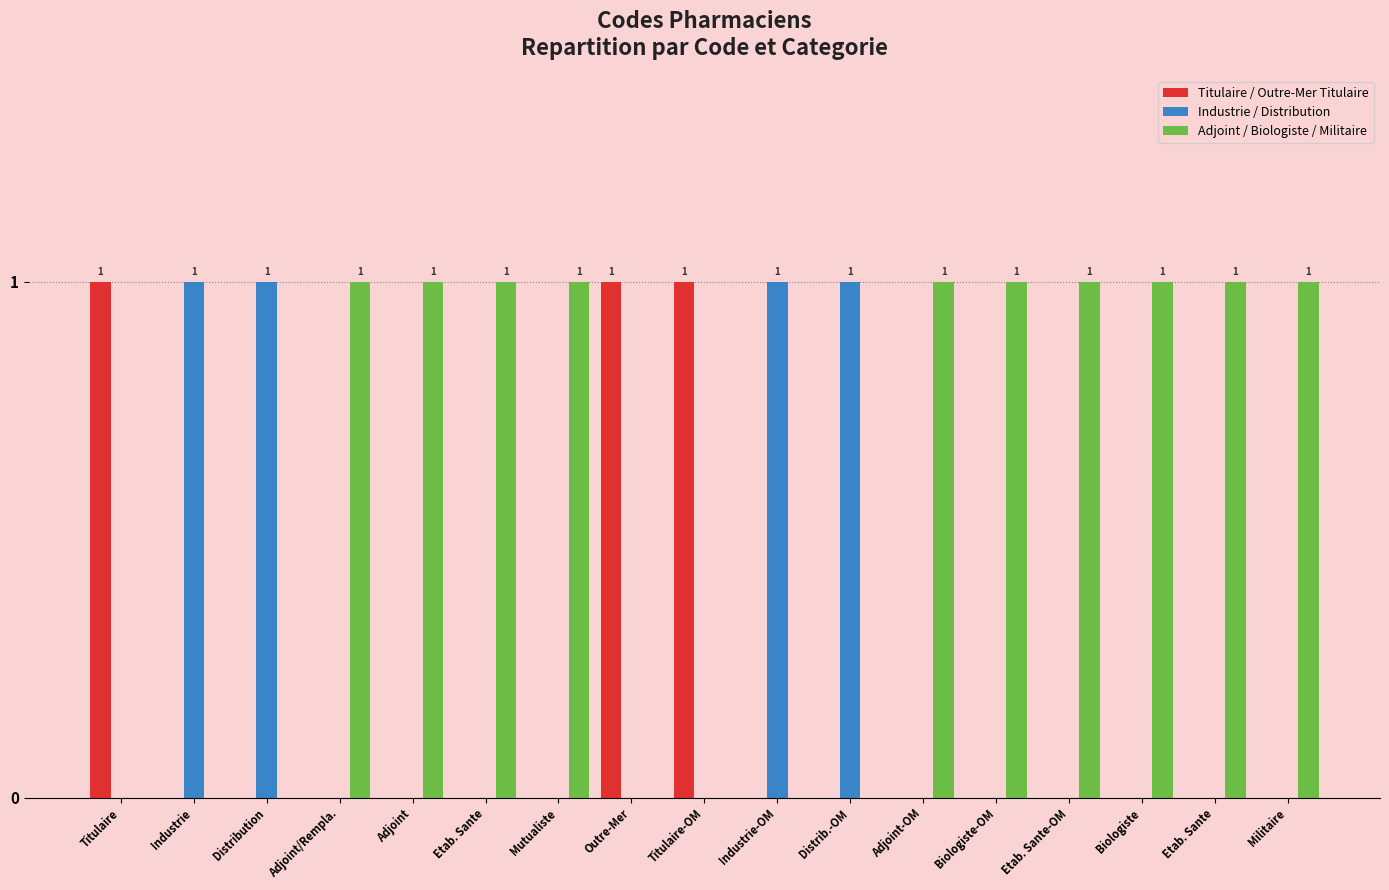

How many data points does each series have?

17